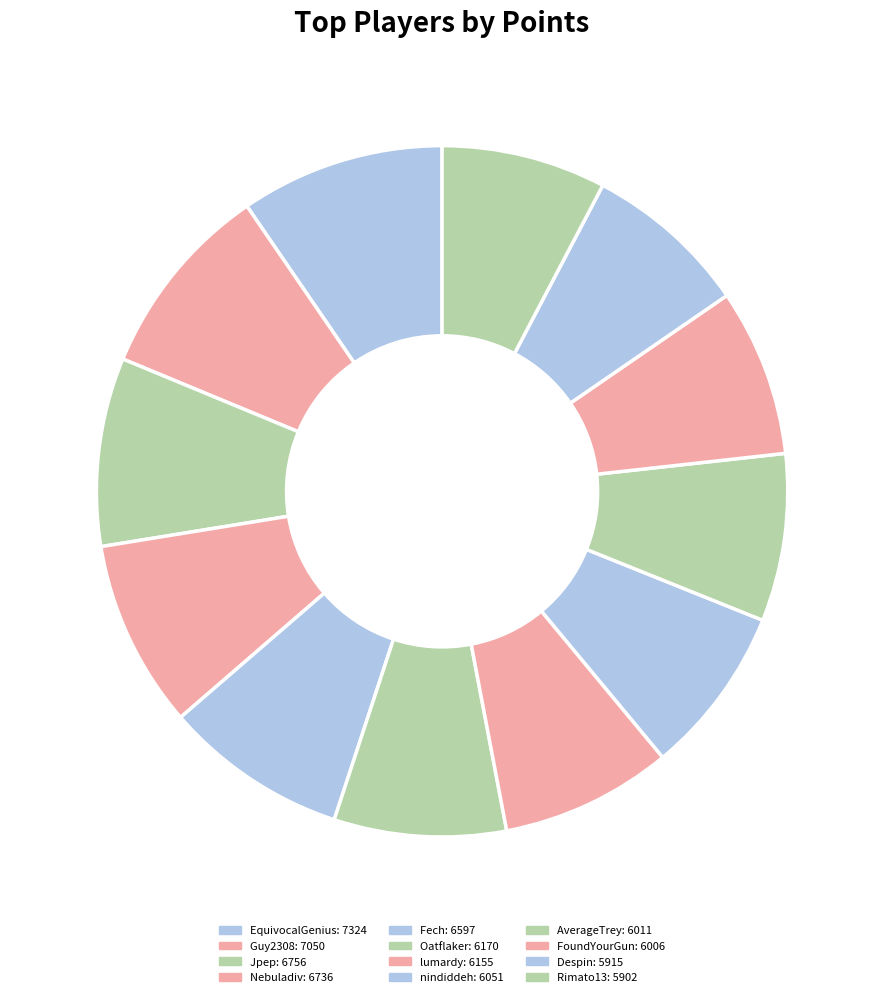

Does lumardy represent more than half of the total?

No